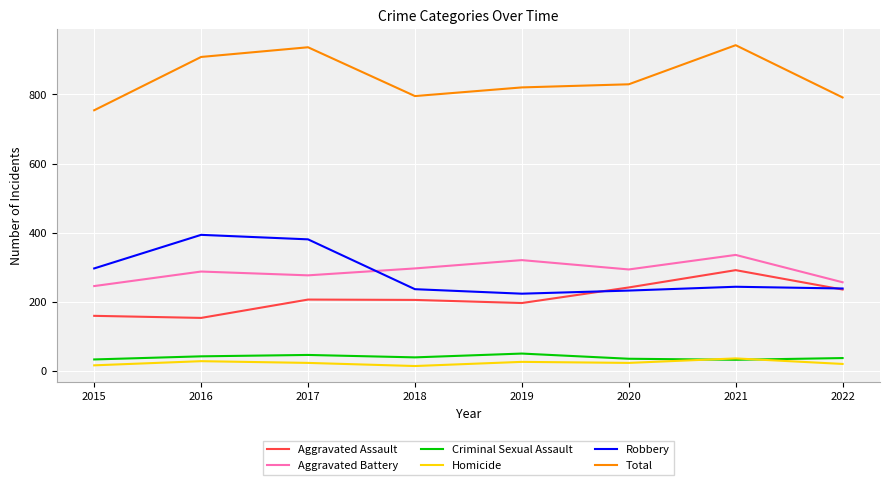

List the series in order of their peak value, highest first.

Total, Robbery, Aggravated Battery, Aggravated Assault, Criminal Sexual Assault, Homicide